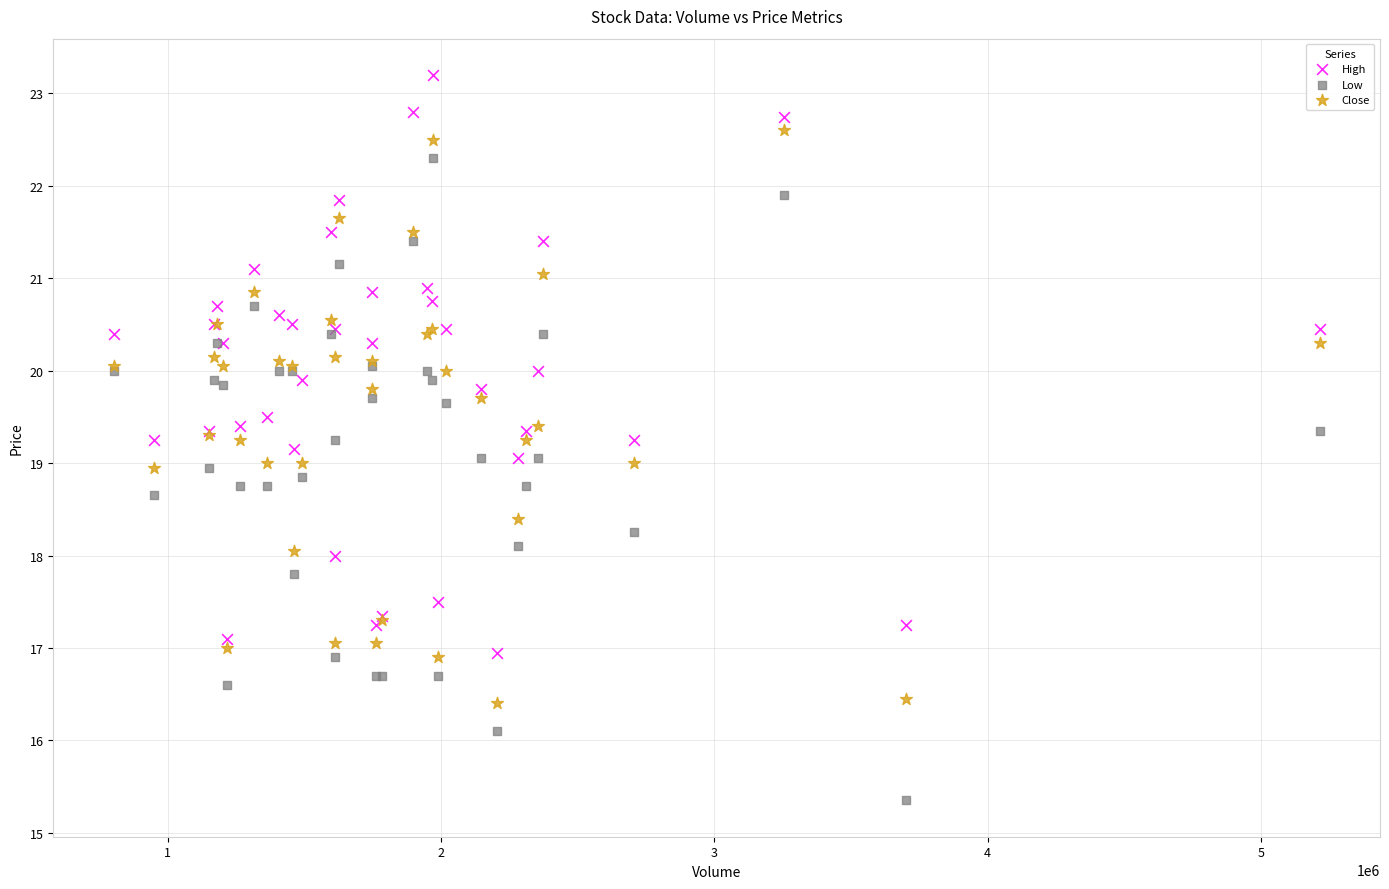

Which series has the largest Y range (max minus min)?

Low